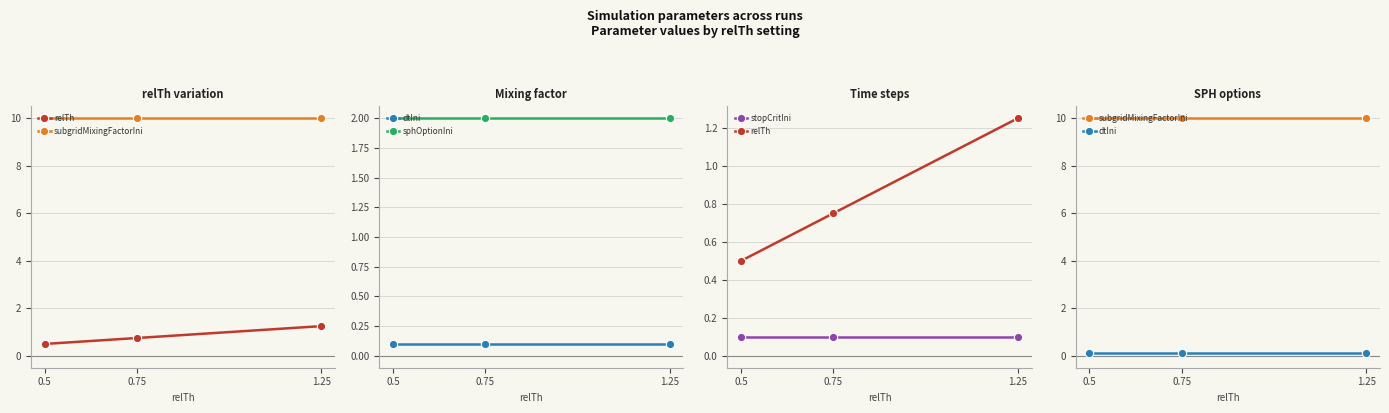

The relTh series shows 0.3 at 1.25. True or false?

False